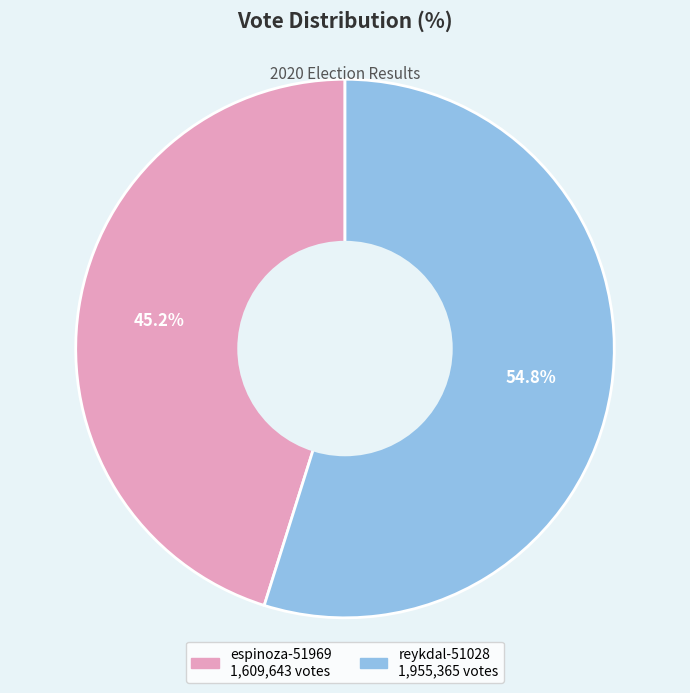

Does any single category account for the majority?

Yes